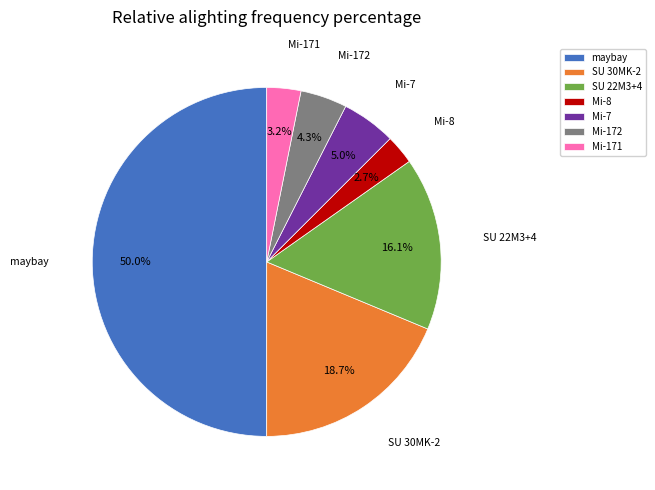

Which slice is the largest?

maybay